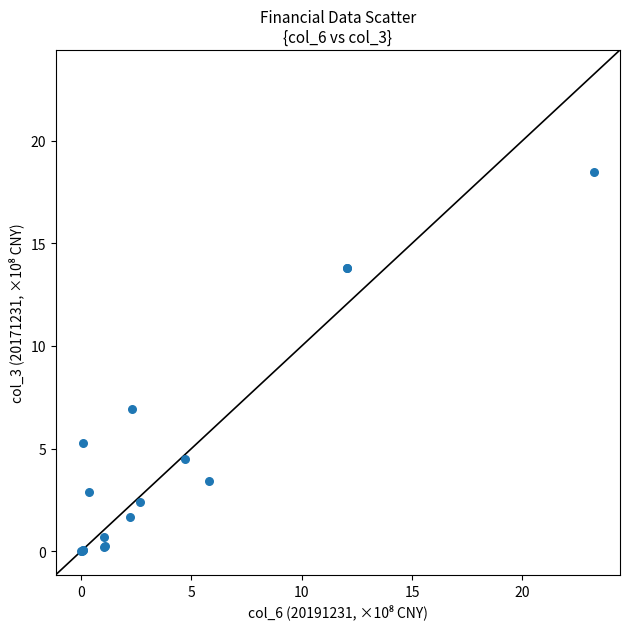

What Y value in the scatter plot is closest to 9?

6.9